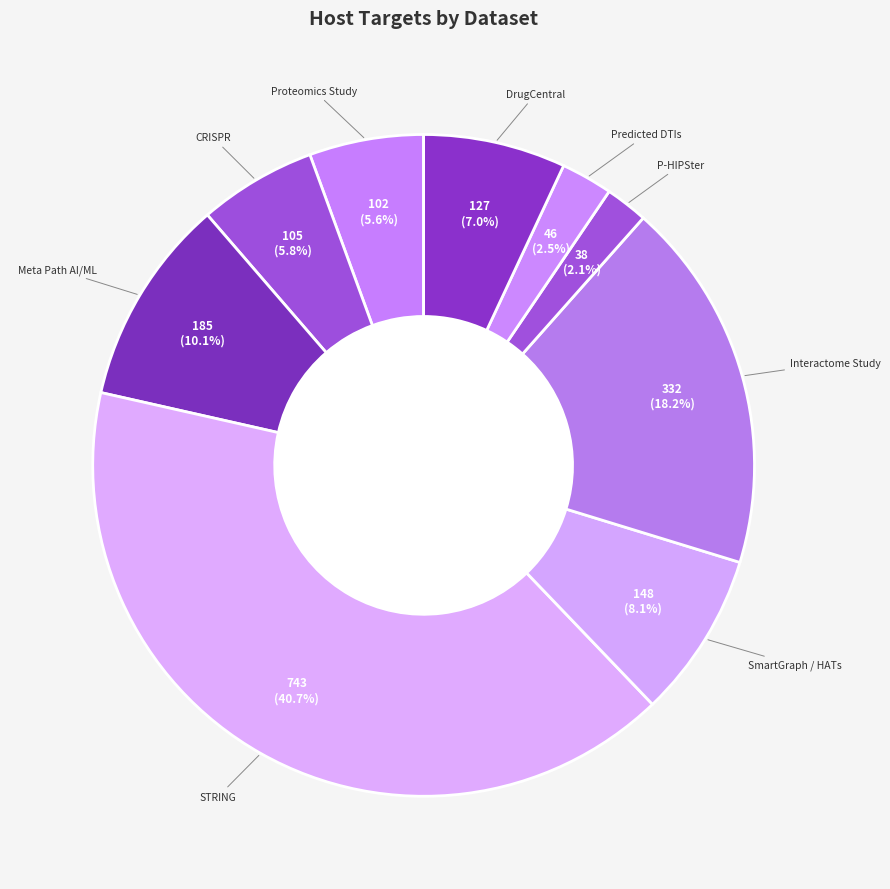

What percentage is NOT represented by Meta Path AI/ML?

89.9%